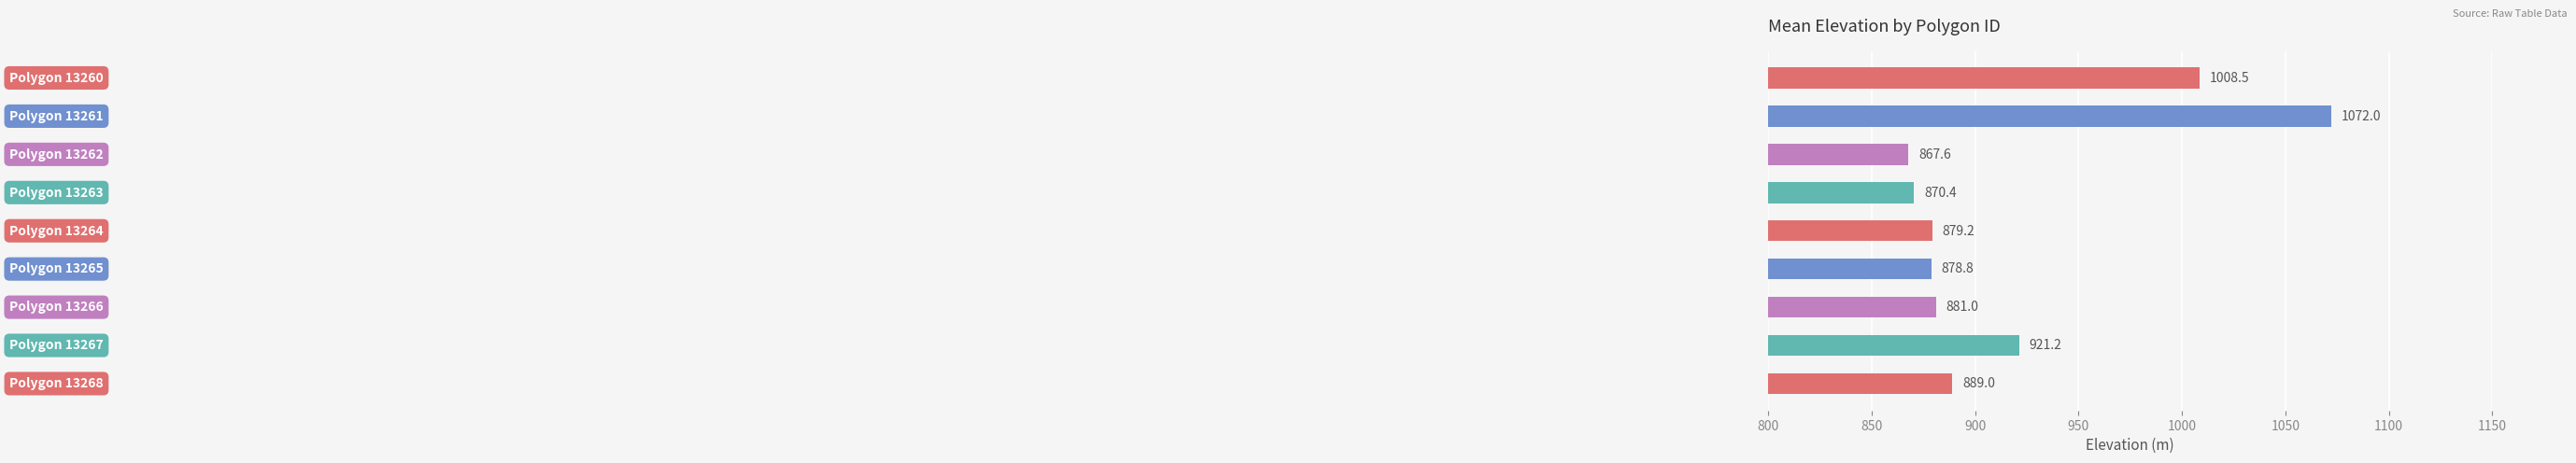

What is the greatest value displayed?

1072.0